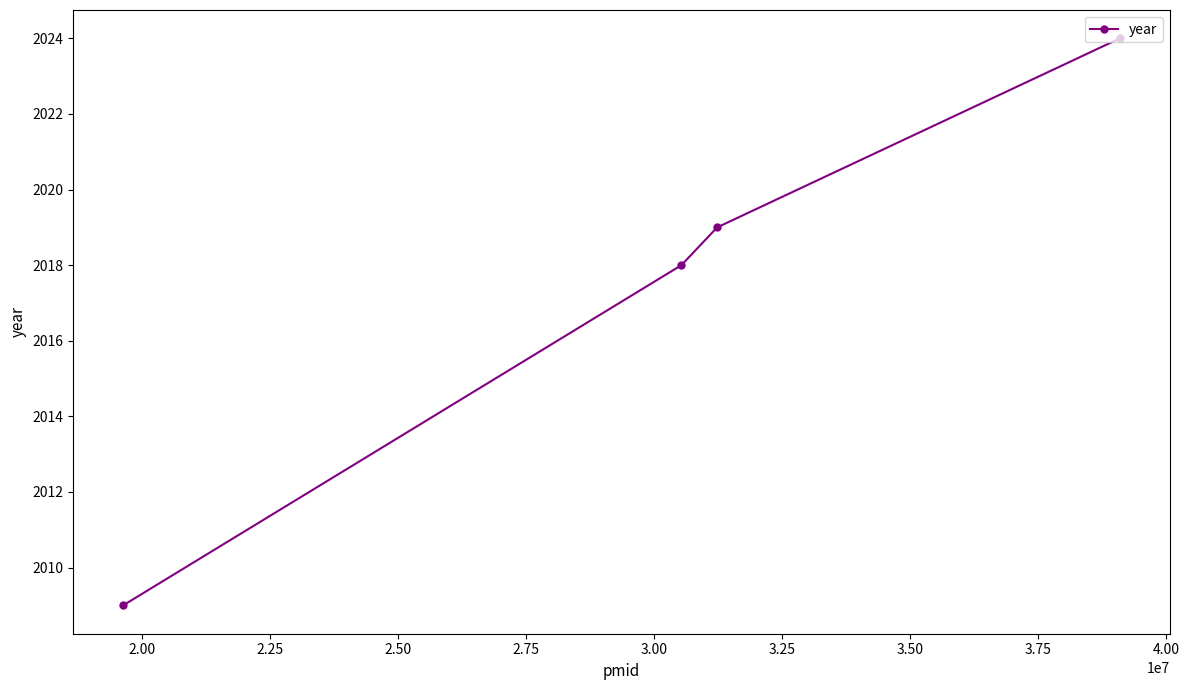

Reading left to right, list all the values displayed in this chart.

2009	2018	2019	2024